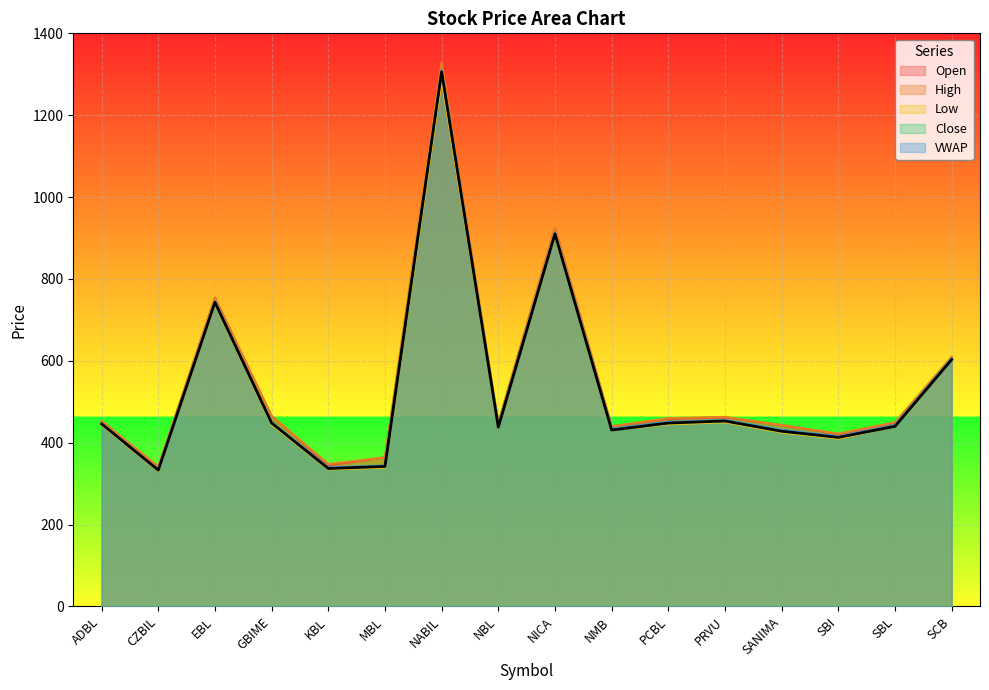

Where does the VWAP series first go above 447?

ADBL